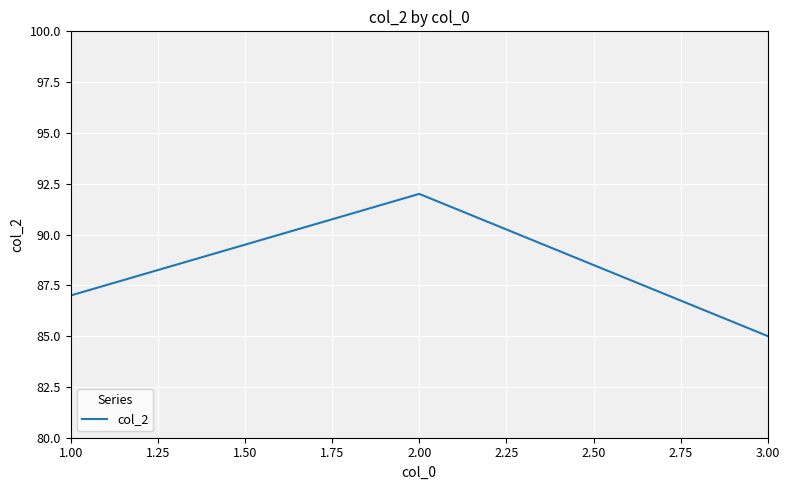

Which label corresponds to the smallest value in the chart?

3.00